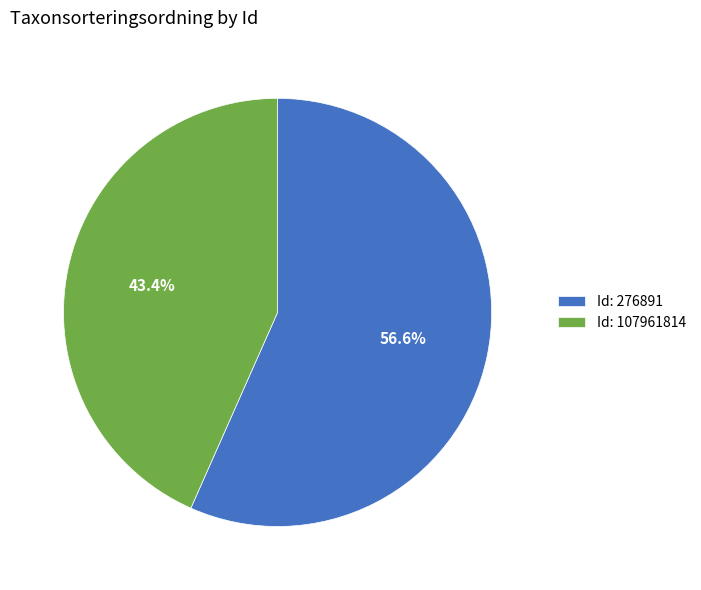

Which category has the biggest portion of the pie?

Id: 276891